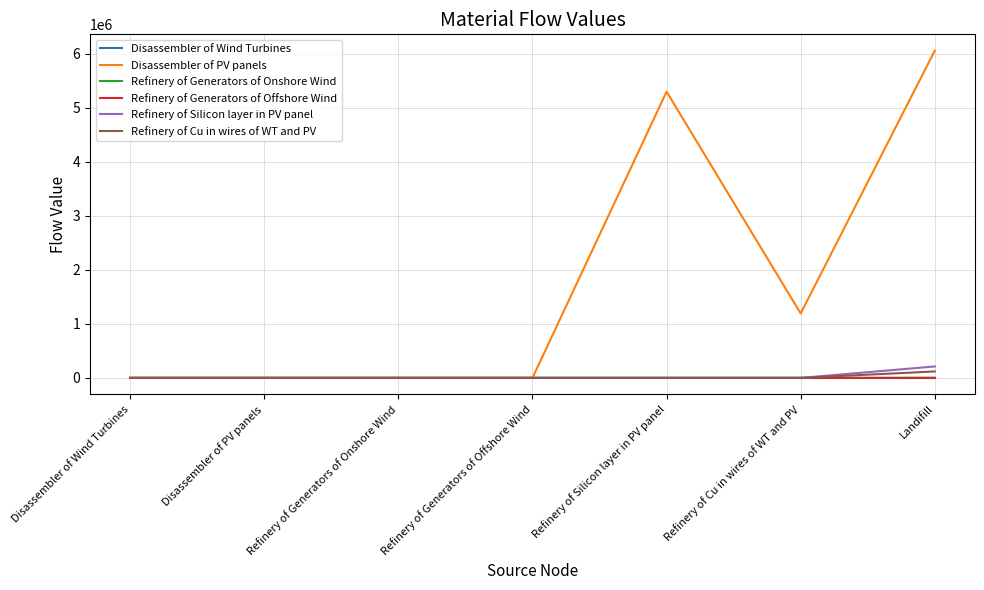

Which label corresponds to the largest value in the chart?

Landifill